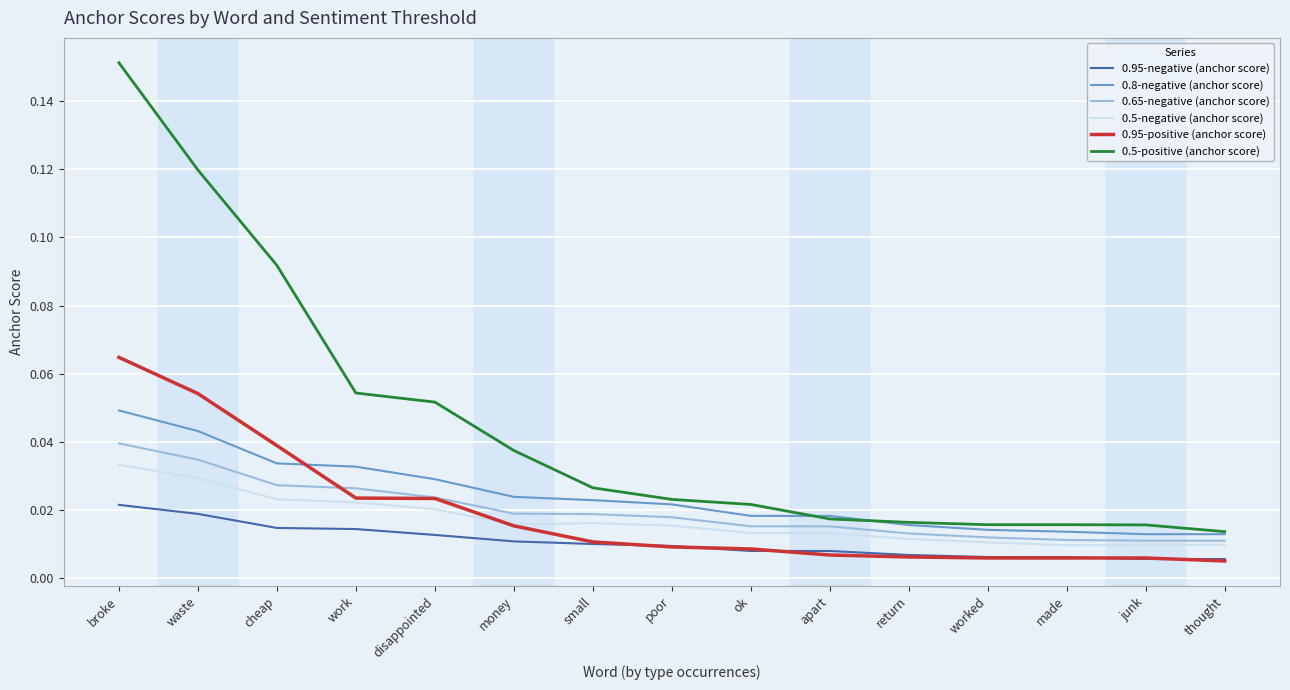

Which series has the widest spread of values?

0.5-positive (anchor score)